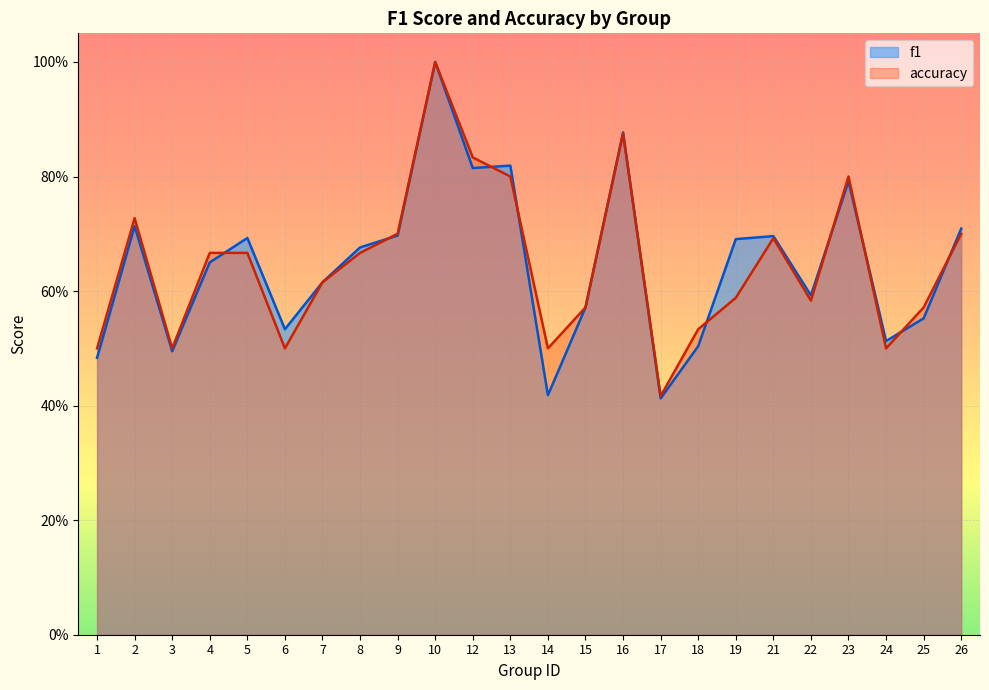

What value does the accuracy series have at 1?

0.5